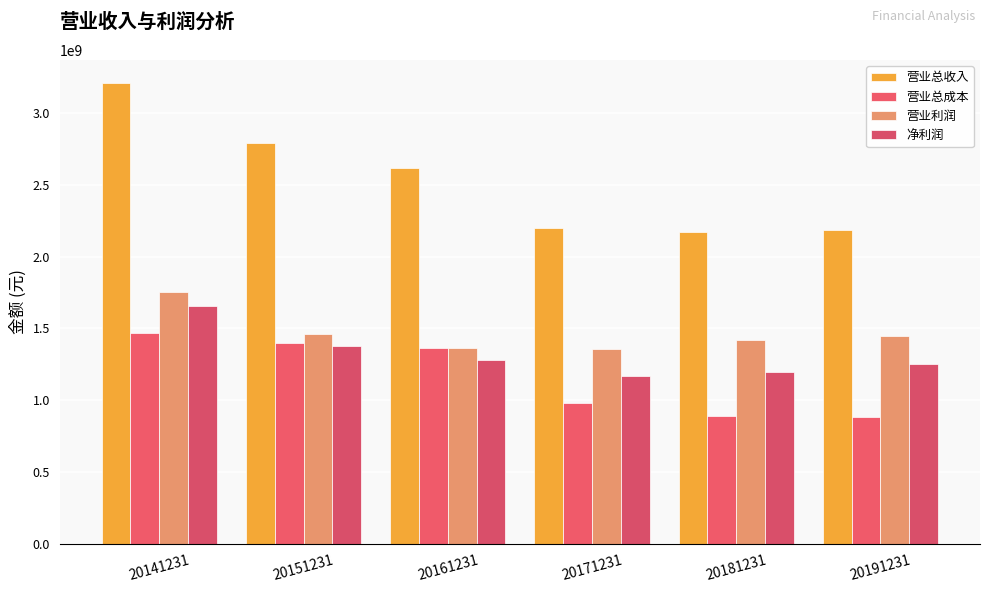

How many groups of bars are there?

6